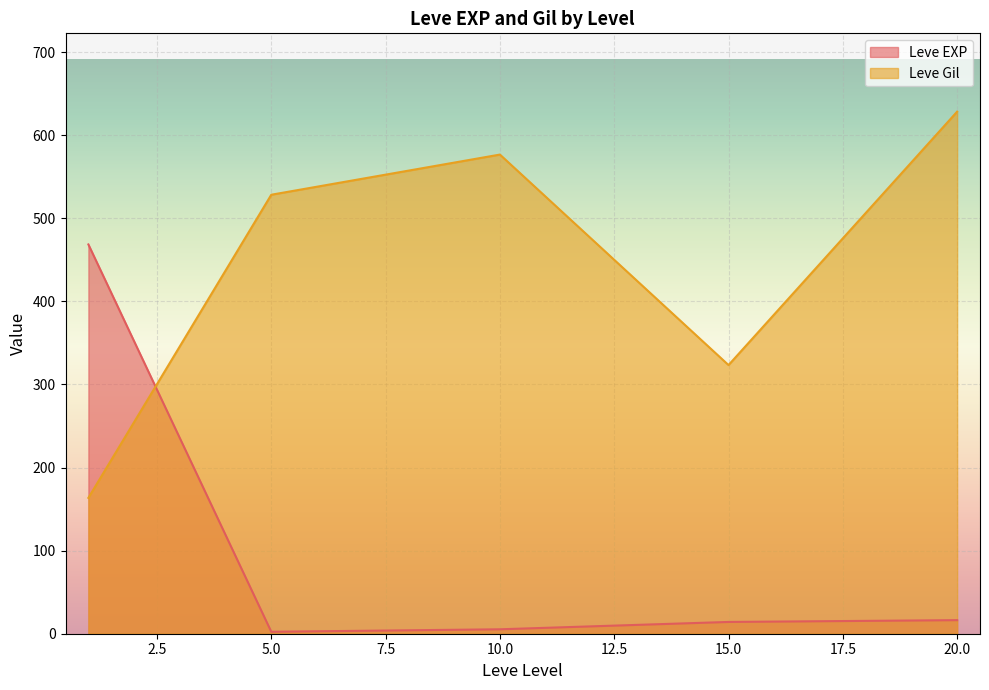

How many interior local valleys does the Leve EXP series have?

1